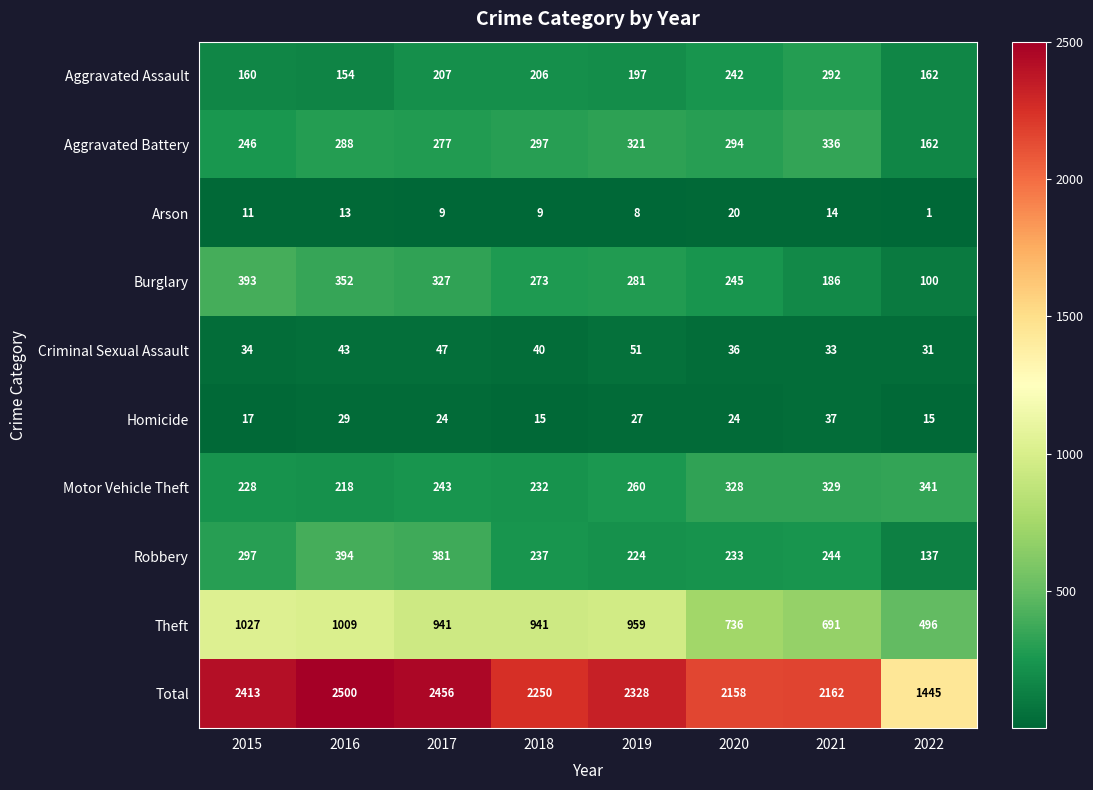

True or false: Arson has a value of 5 at 2021.

False